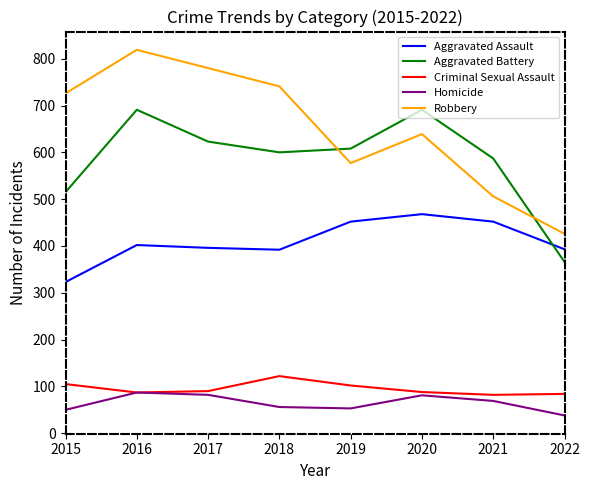

Which category has the highest value in the Robbery series?

2016